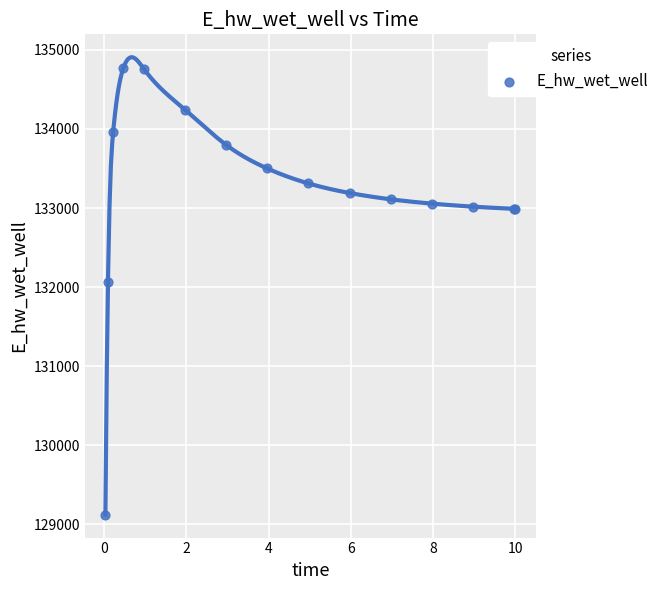

What Y value in the scatter plot is closest to 131947?

132070.8